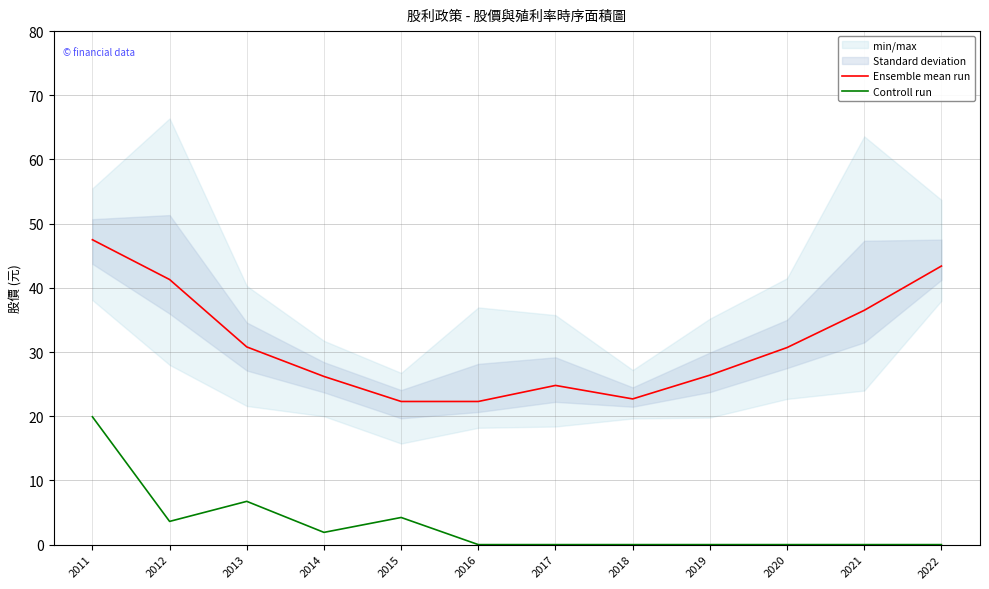

What is the difference between the maximum and minimum values in the Ensemble mean run series?

25.2